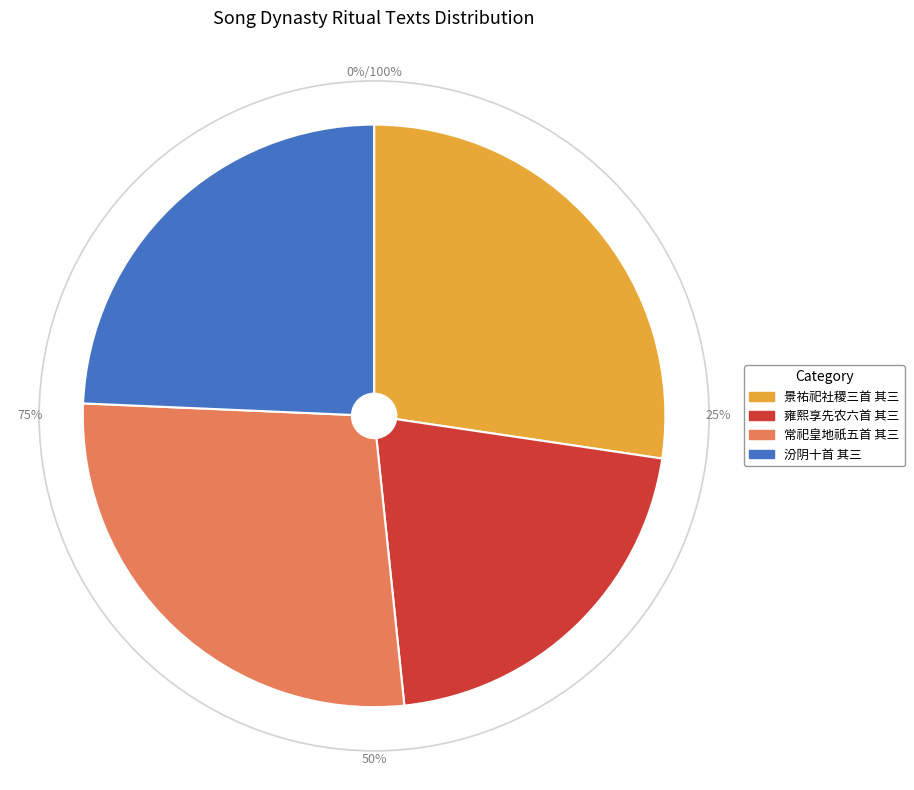

What is the largest slice in the pie chart?

景祐祀社稷三首 其三 奉俎用《丰安》。神州地祇、皇地祇与社稷通用。